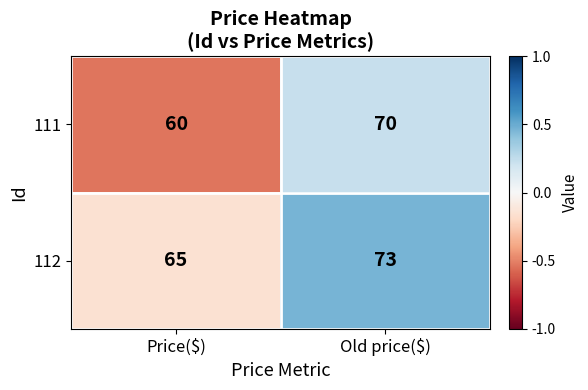

What is the difference between the maximum and minimum values in the 111 series?

10